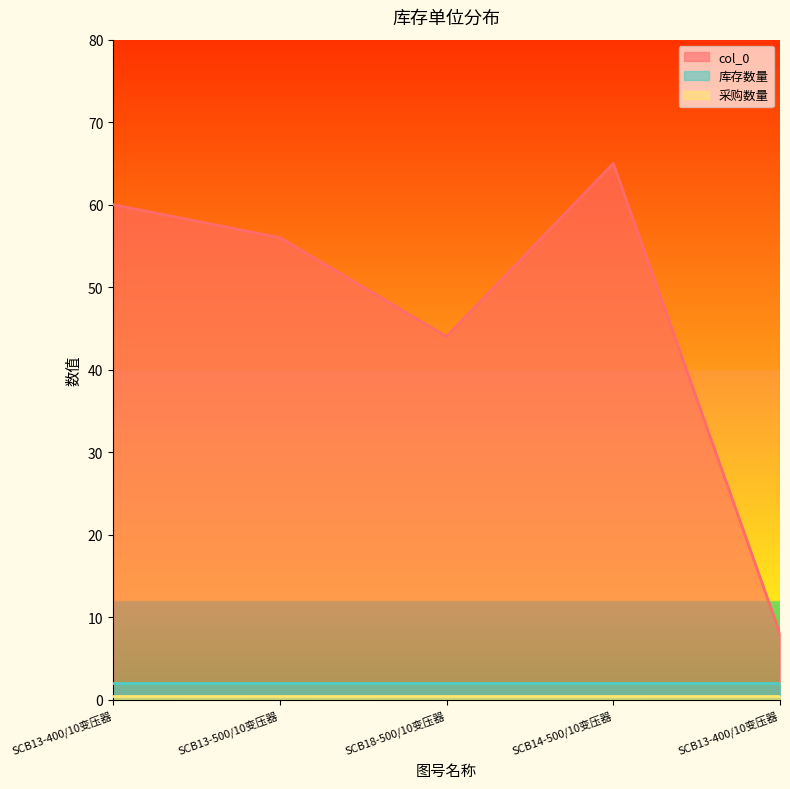

List the series in order of their peak value, lowest first.

采购数量, 库存数量, col_0